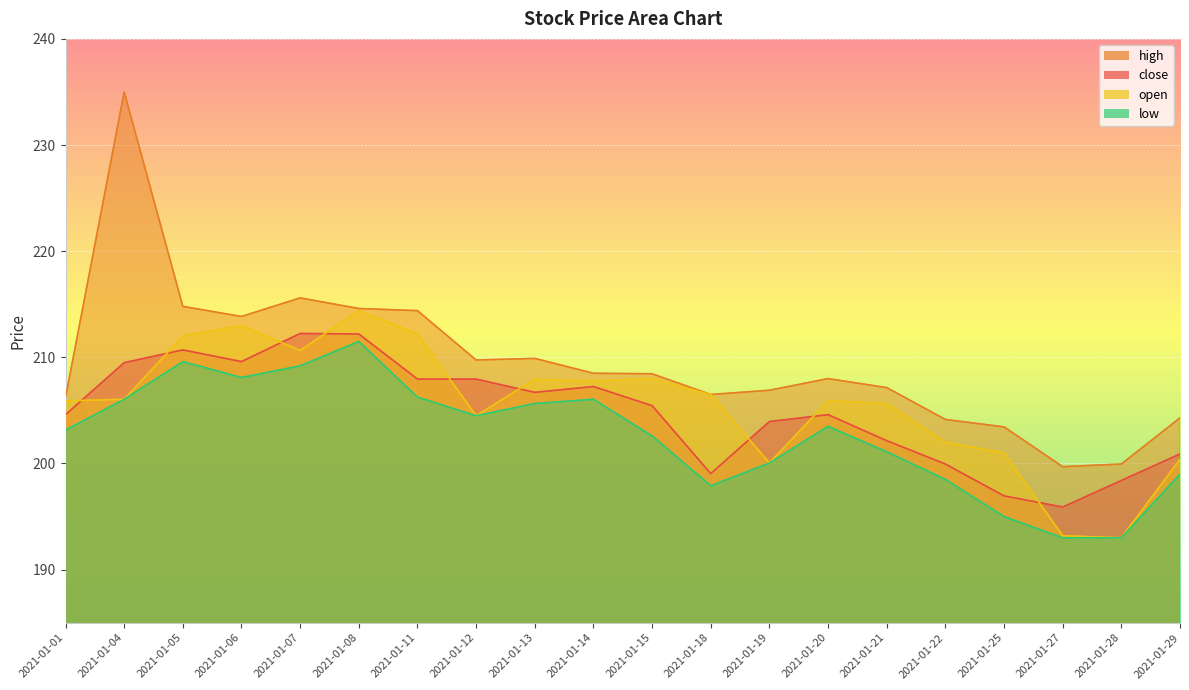

Reading left to right, list all the values displayed in this chart.

close: 204.6	209.5	210.7	209.6	212.2	212.2	207.9	207.9	206.7	207.2	205.4	199.1	203.9	204.6	202.2	199.9	196.9	195.9	198.4	200.9
high: 206.2	235.0	214.8	213.8	215.6	214.6	214.4	209.8	209.9	208.5	208.4	206.5	206.9	208.0	207.2	204.2	203.4	199.7	199.9	204.3
open: 205.9	206.1	212.0	213.0	210.7	214.4	212.2	204.5	207.9	207.8	208.0	206.5	200.1	205.9	205.7	202.0	201.0	193.2	193.0	200.4
low: 203.2	206.1	209.6	208.1	209.2	211.5	206.2	204.5	205.7	206.1	202.6	197.9	200.1	203.5	201.1	198.5	195.0	193.0	193.0	199.0